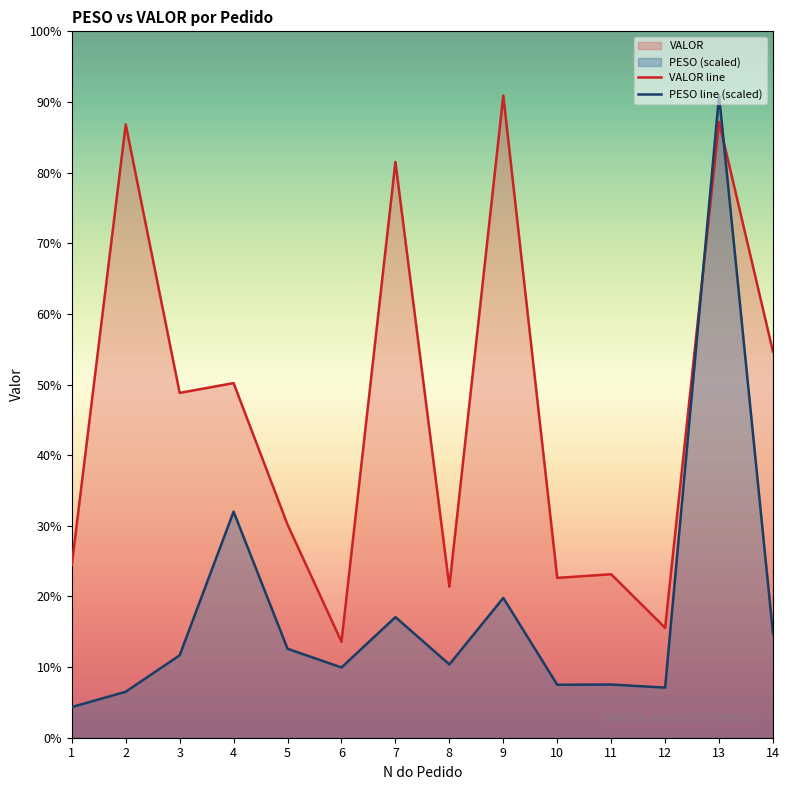

Where is VALOR line nearest to the value 2695?

4